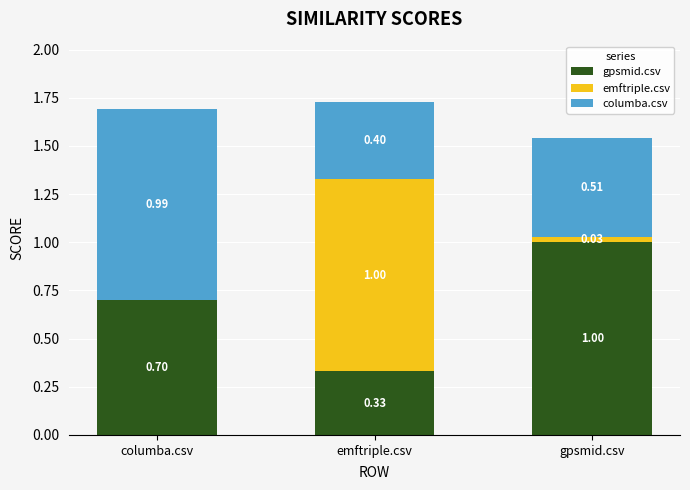

At which label is gpsmid.csv closest to 0?

emftriple.csv